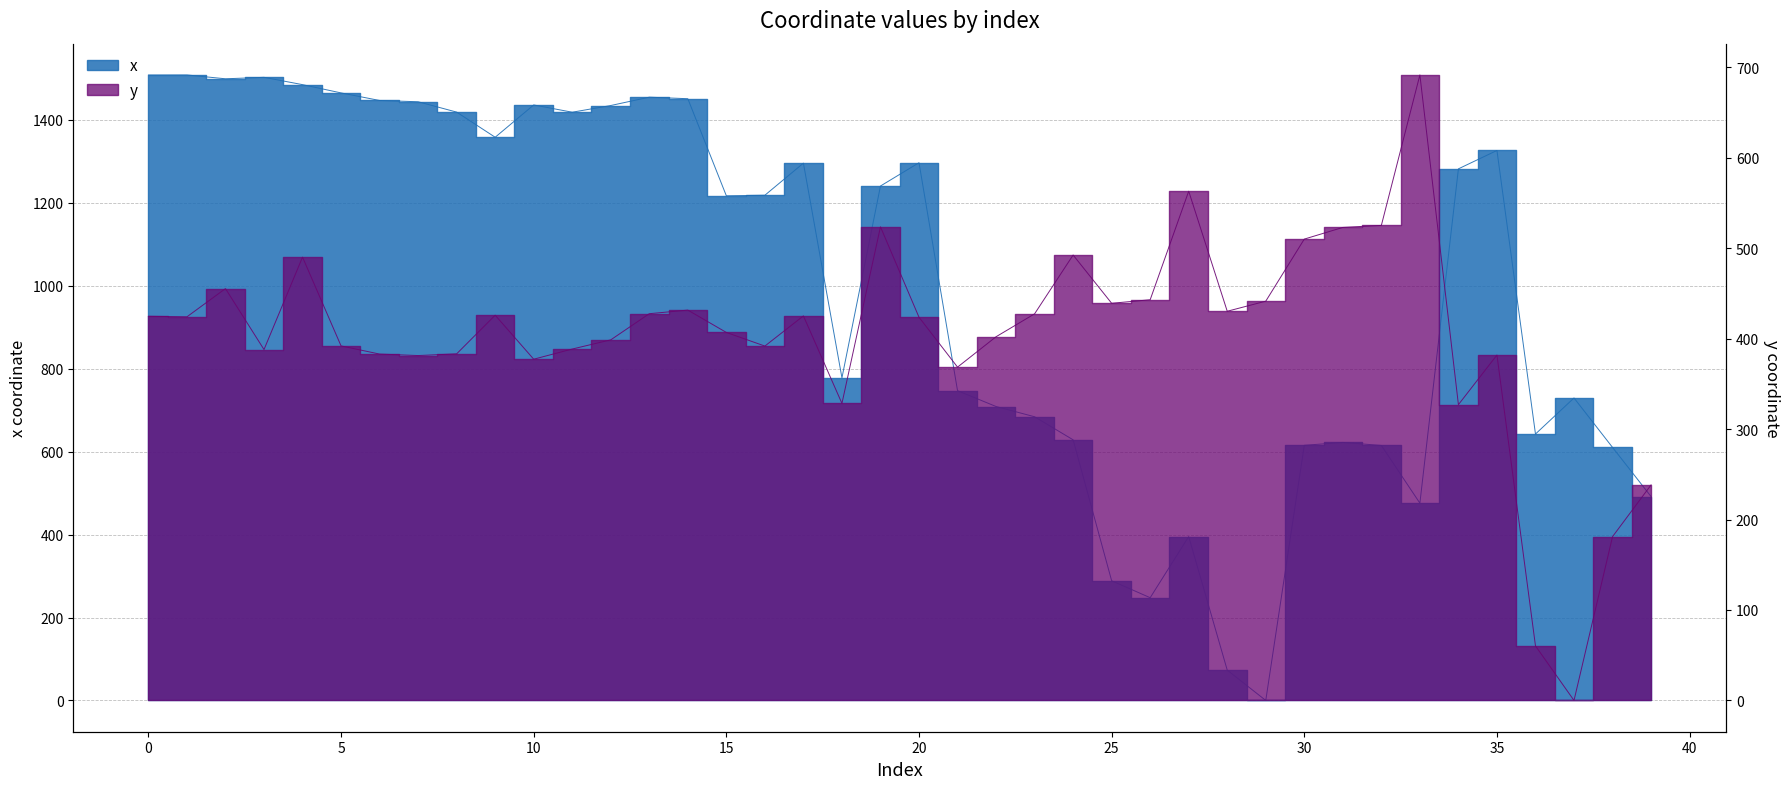

What is the difference between the highest and lowest values at 22?

306.9